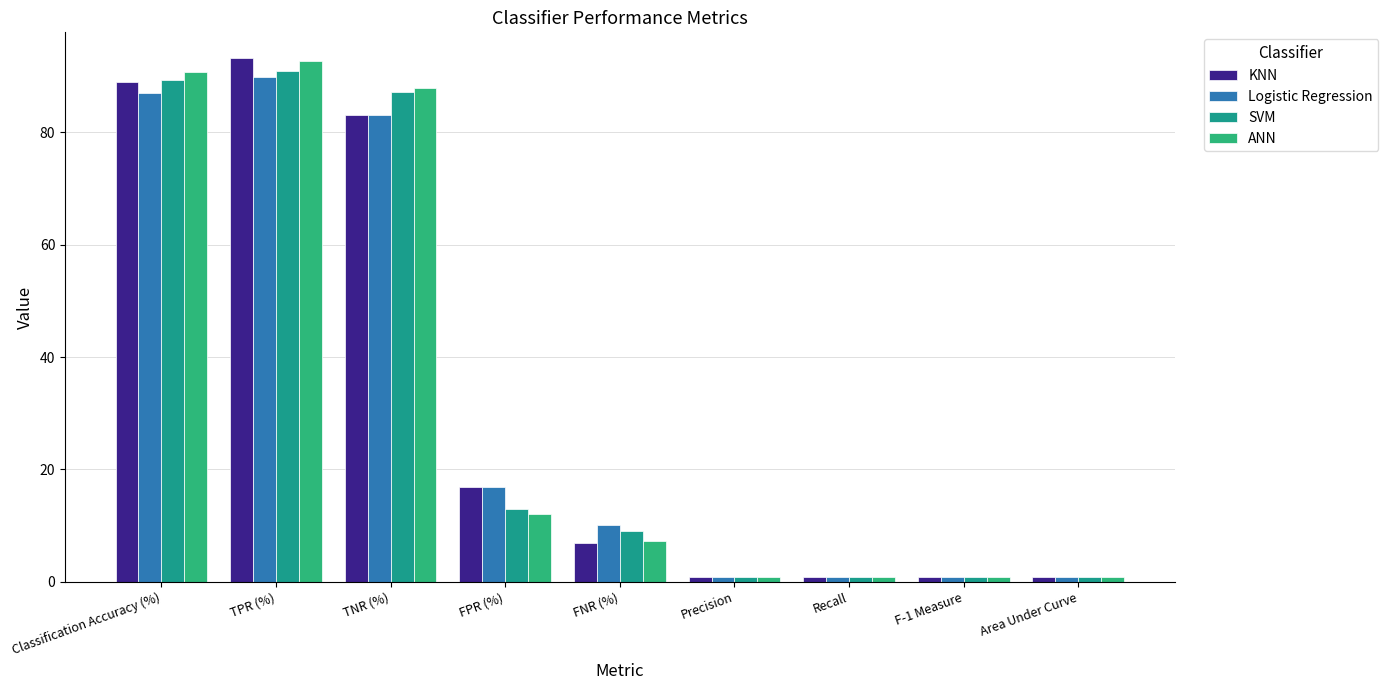

What is the label of the 6th bar from the left?

Precision